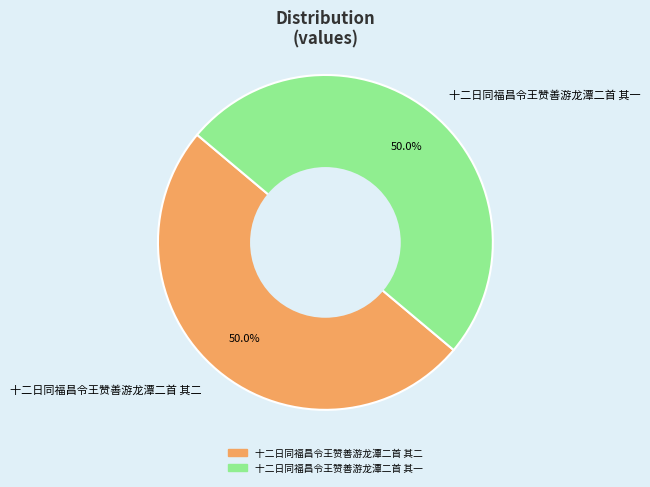

What portion of the pie excludes 十二日同福昌令王赞善游龙潭二首 其一?

50.0%